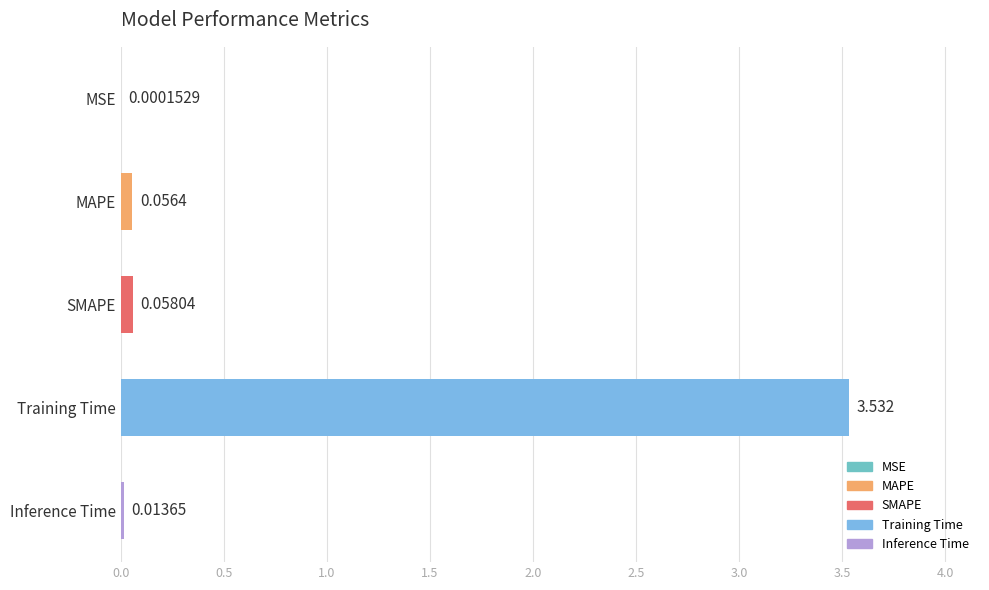

At which label is the value closest to 1?

SMAPE